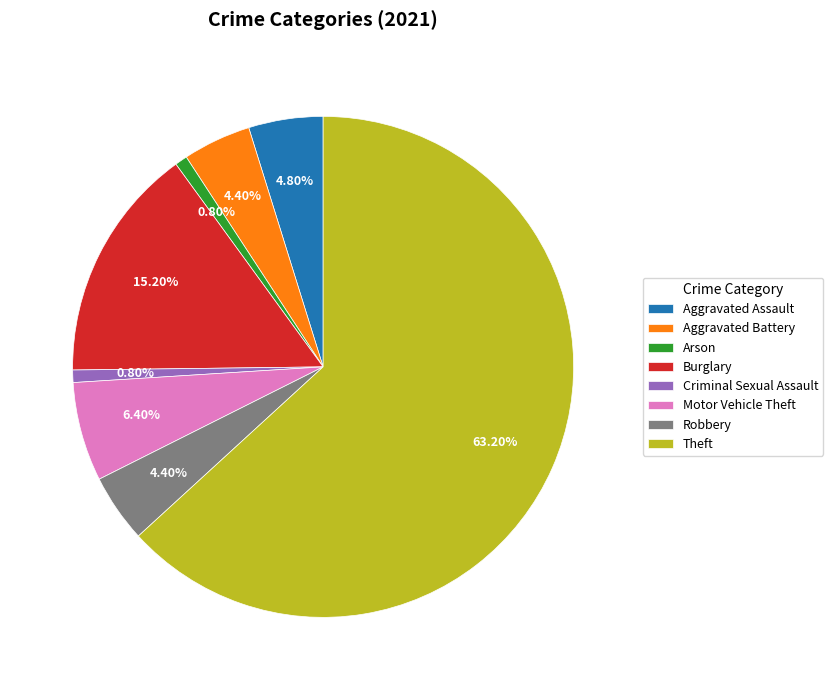

To the nearest percent, what is the average slice percentage?

12%